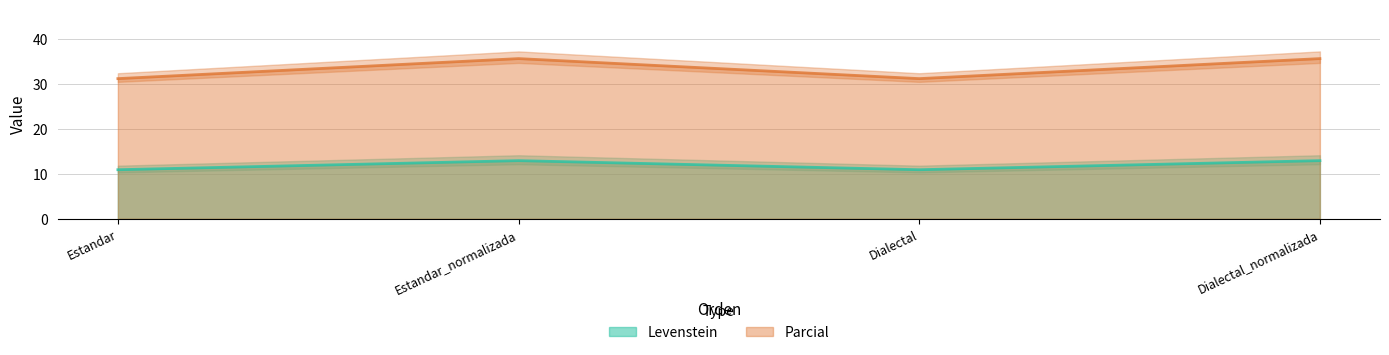

What is the average value of the Levenstein series?

12.0